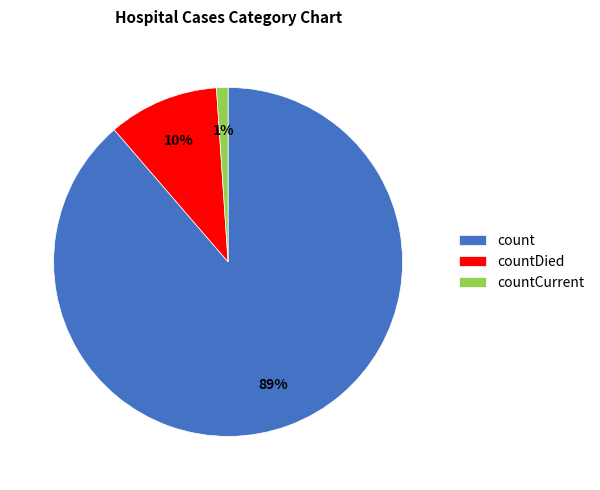

Which slice is the largest?

count